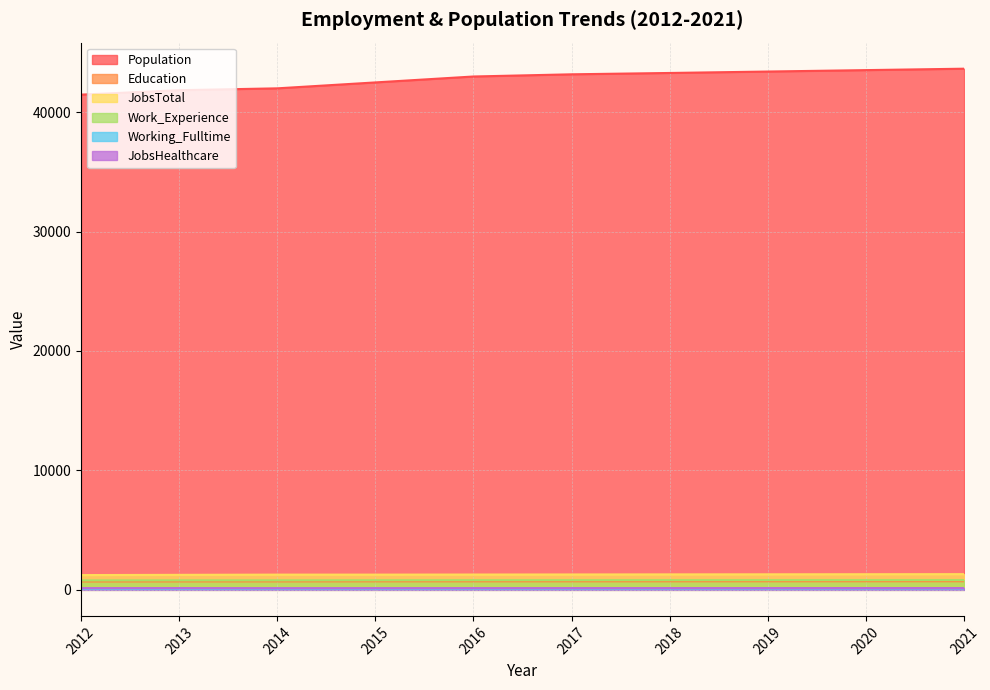

True or false: Education has a value of 707 at 2015.

True